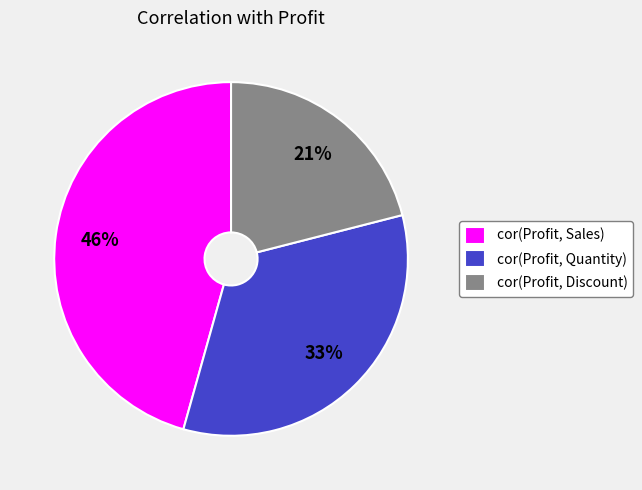

To the nearest percent, what is the difference between the largest and smallest slice percentages?

25%